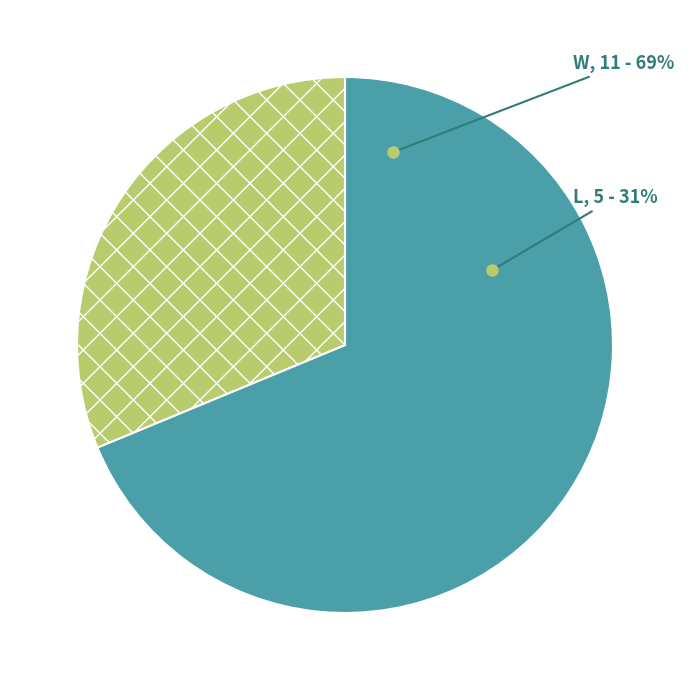

How many slices are in this pie chart?

2